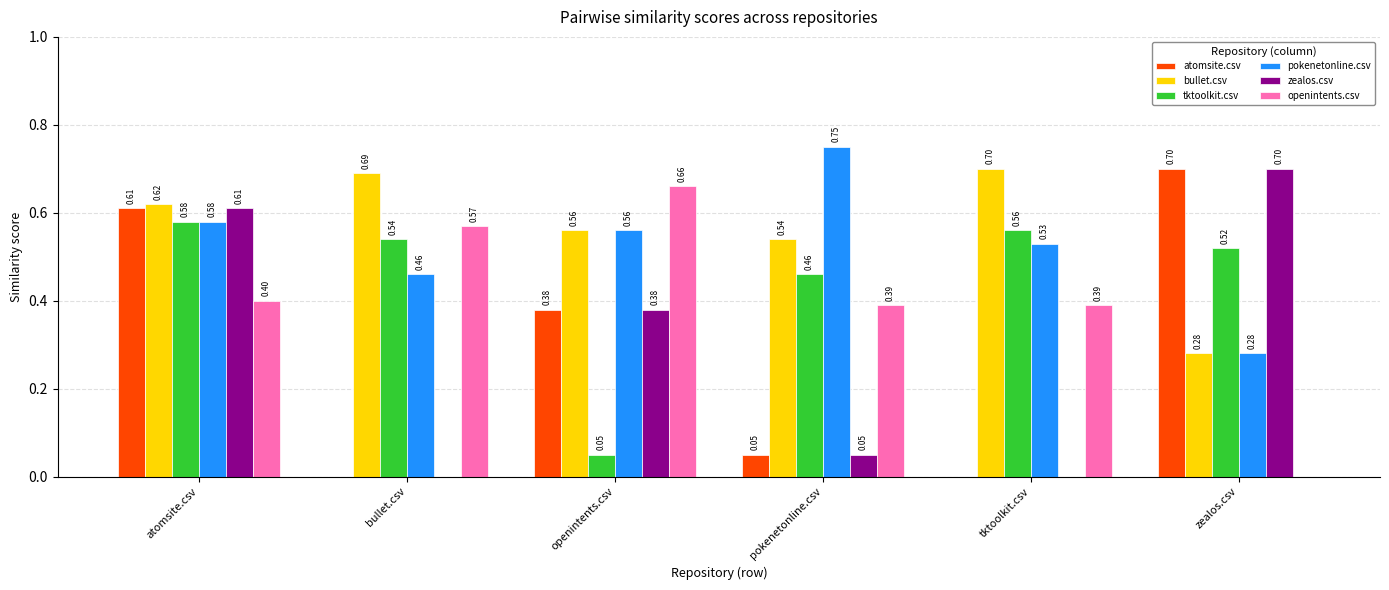

At which label is openintents.csv closest to 0?

zealos.csv